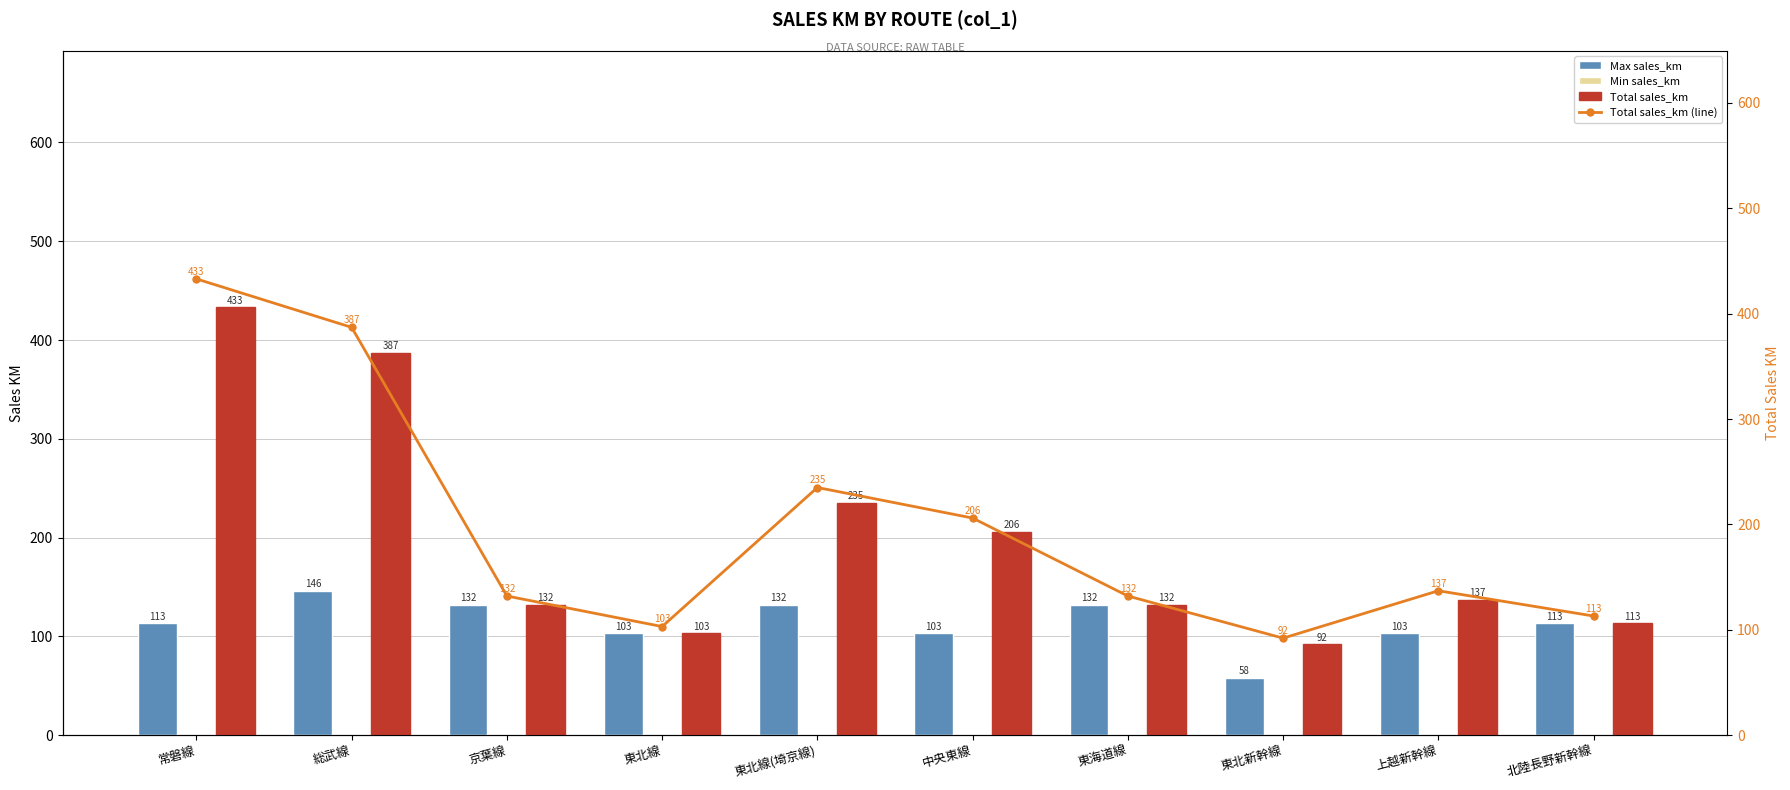

Which series has the widest spread of values?

Total sales_km